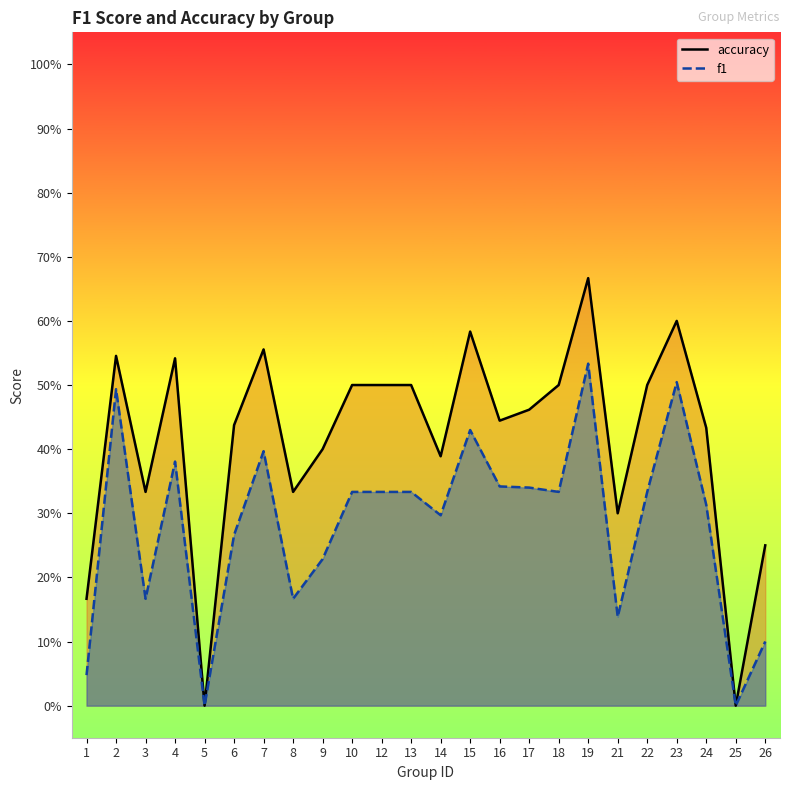

True or false: f1 and accuracy cross at least once.

False